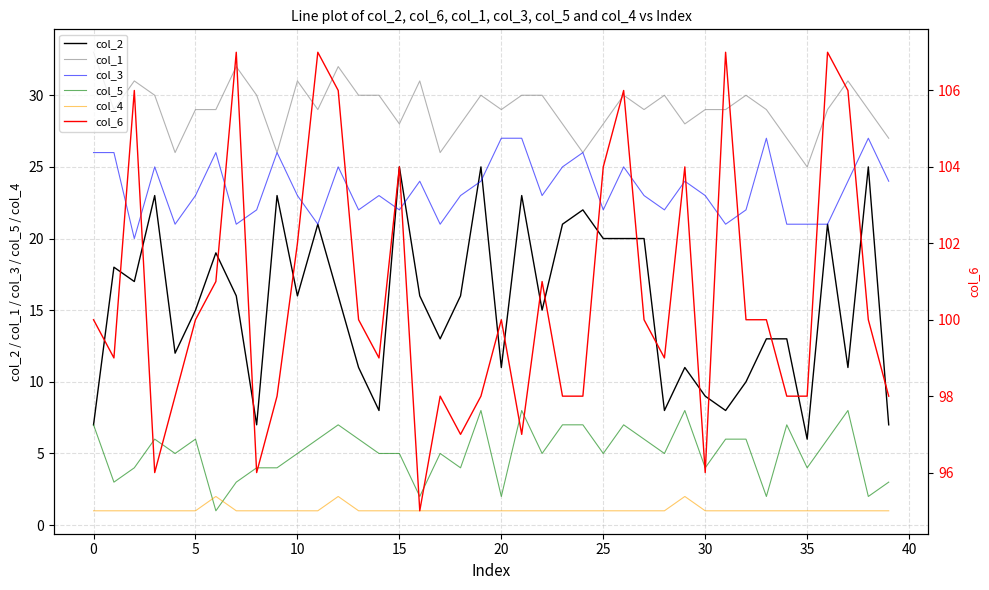

True or false: col_4 has more than 0 points higher than both neighbors.

True